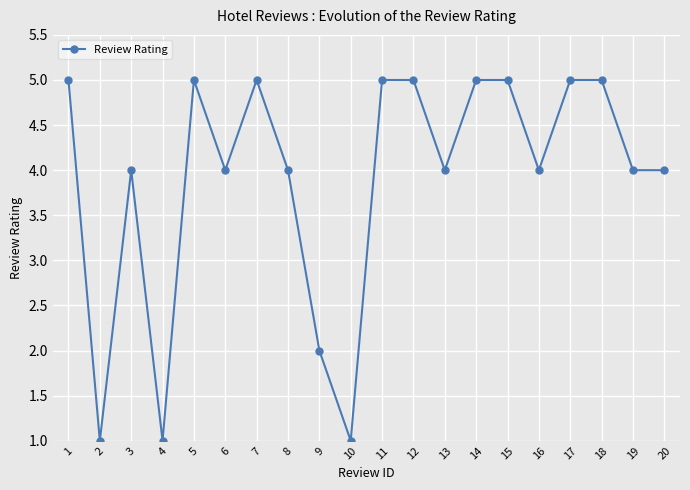

At which category does the data reach its first local valley?

2